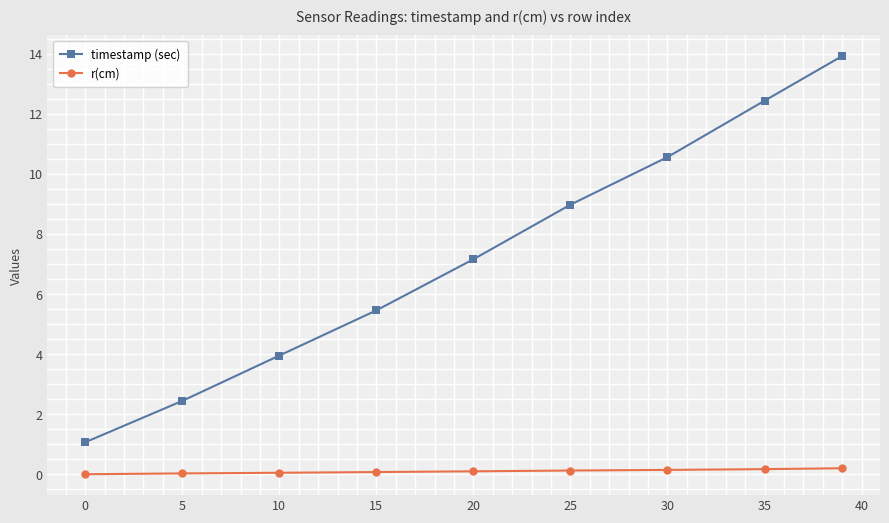

True or false: r(cm) and timestamp (sec) intersect in this chart.

False